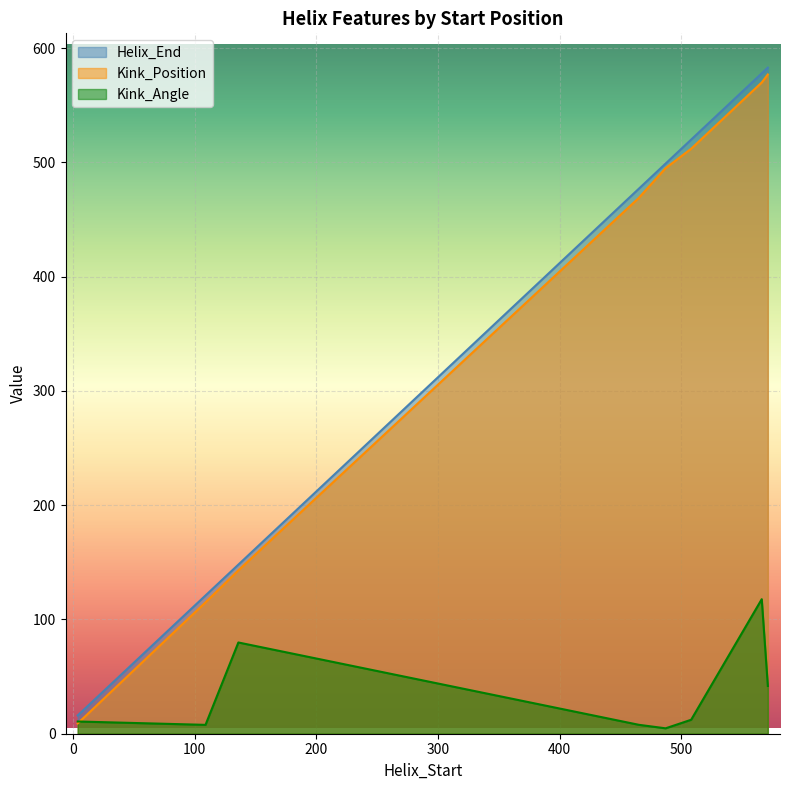

What is the total value across all series at 109?

243.8